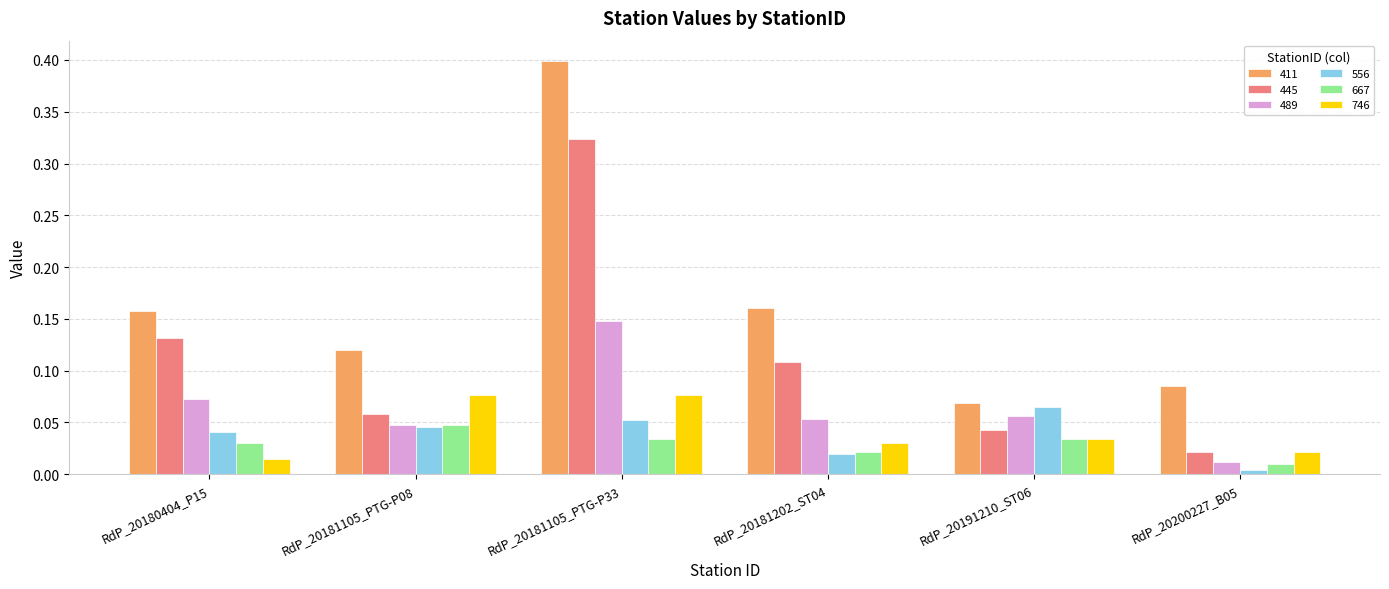

At which category does the chart reach its peak across all series?

RdP_20181105_PTG-P33